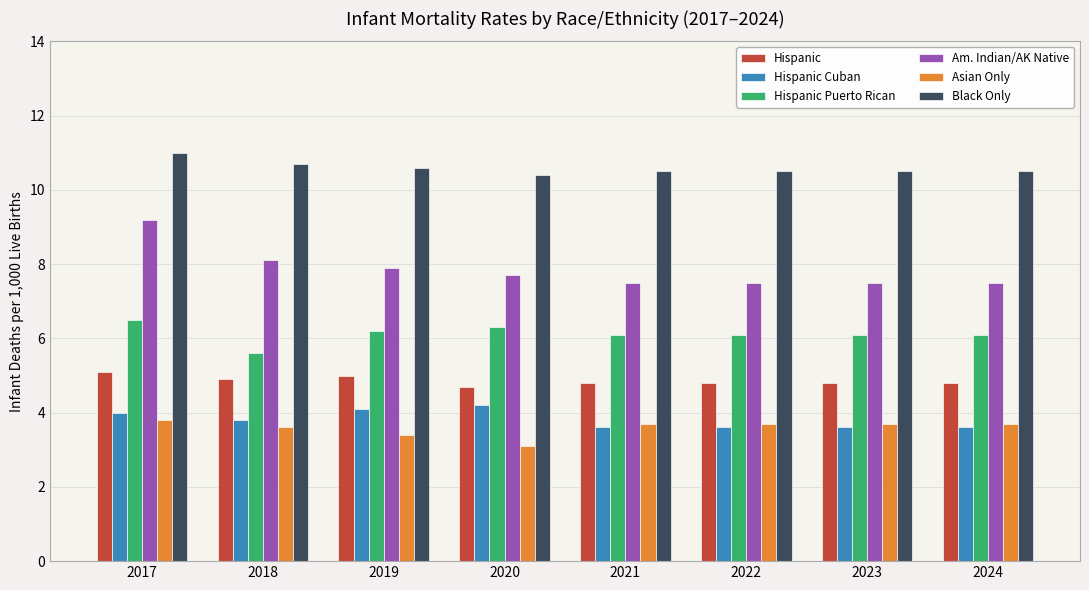

The Hispanic series shows 4.8 at 2022. True or false?

True